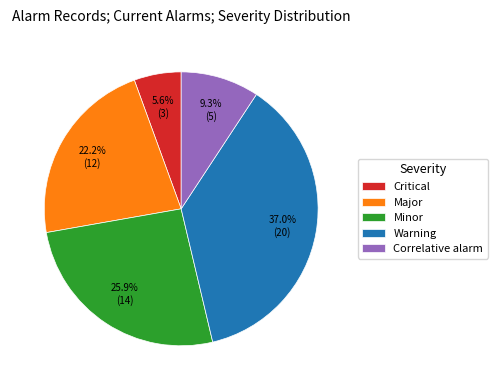

What percentage is the Correlative alarm slice, to the nearest percent?

9%